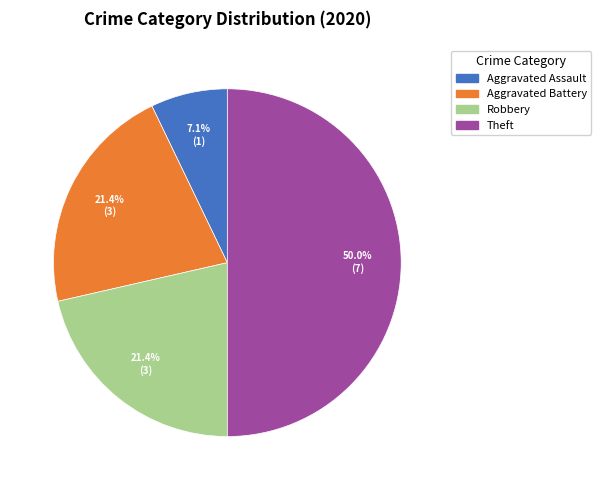

Which category has the smallest portion of the pie?

Aggravated Assault